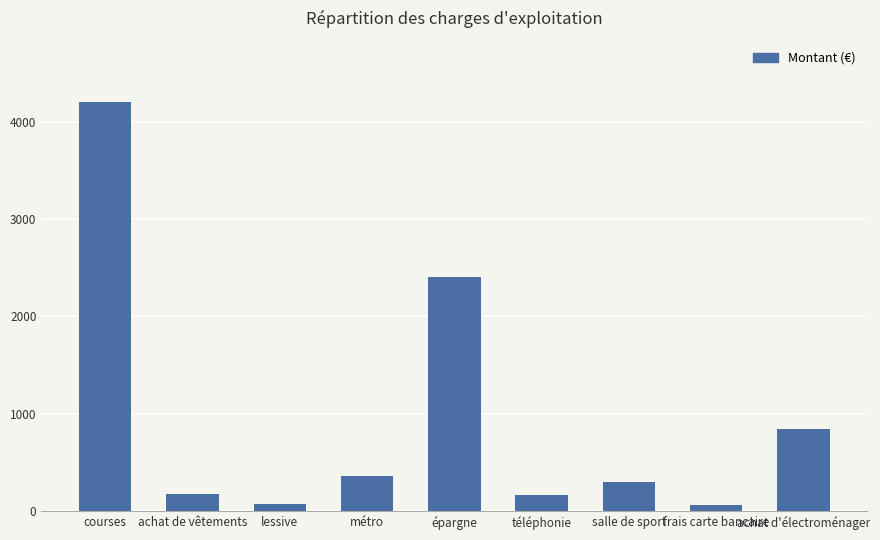

What is the difference between the second highest and second lowest values?

2325.6